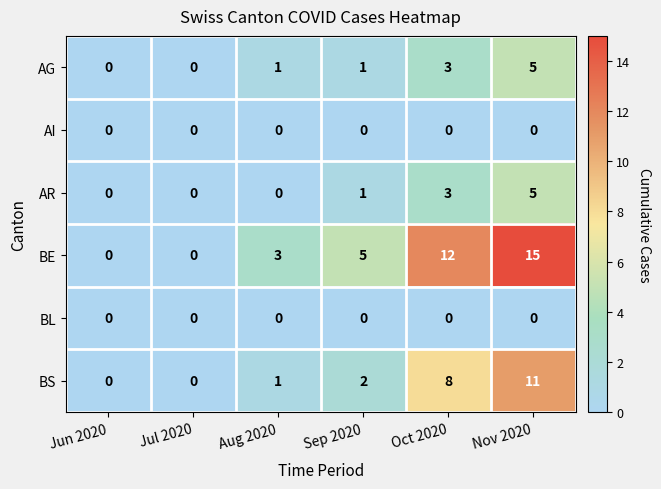

What is the maximum value for BS?

11